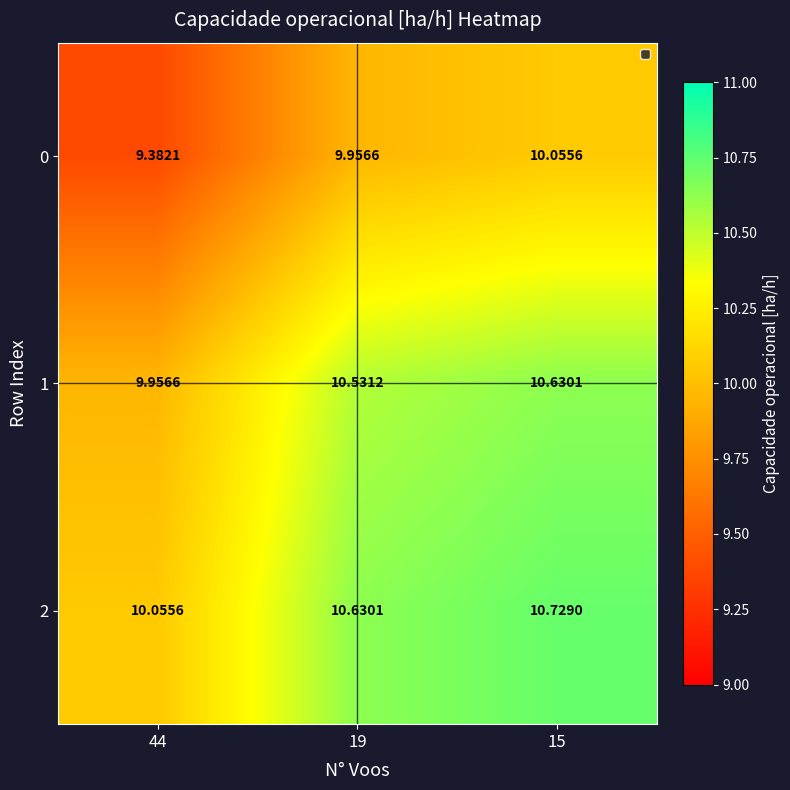

Is the value of 1 at 19 greater than the value of 0 at 15?

Yes